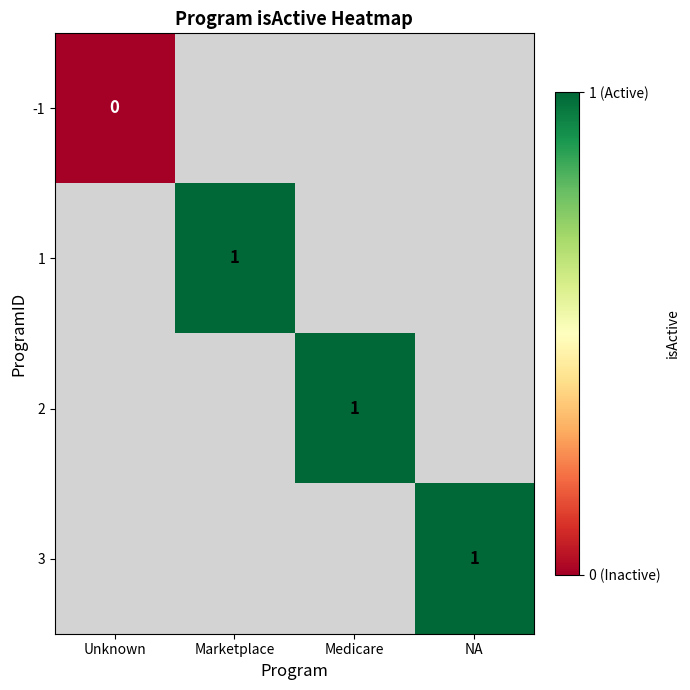

Is it true that 3 equals 1 at NA?

True